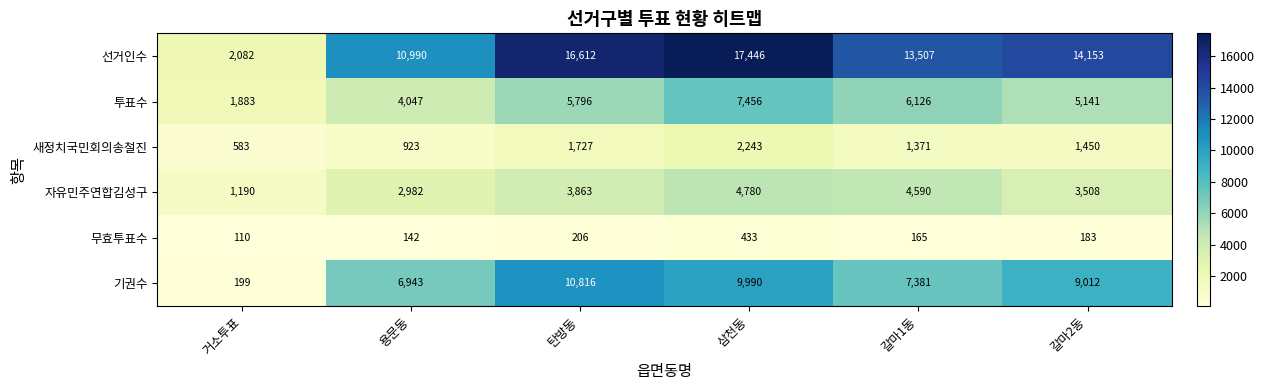

At which category is the sum across all series the highest?

삼천동